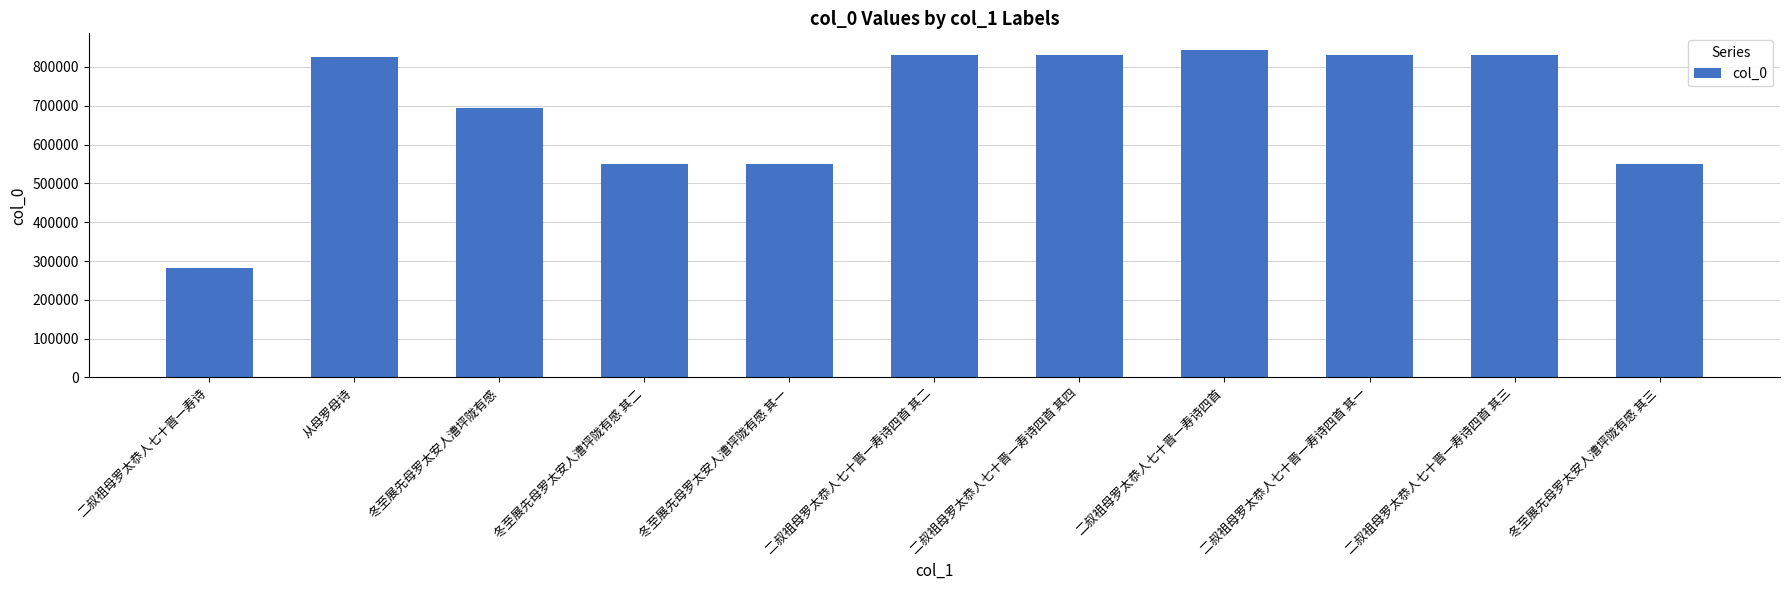

Is it true that the value at 二叔祖母罗太恭人七十晋一寿诗四首 其四 is 1345558?

False